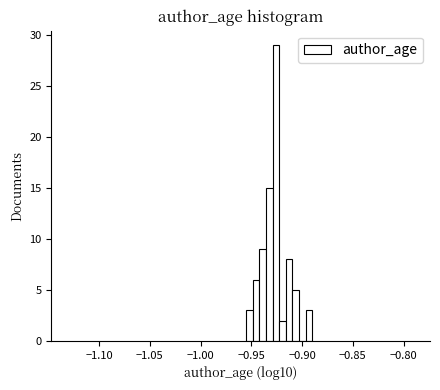

Read against the x-axis, roughly where is the centre of the tallest bar?

-0.925